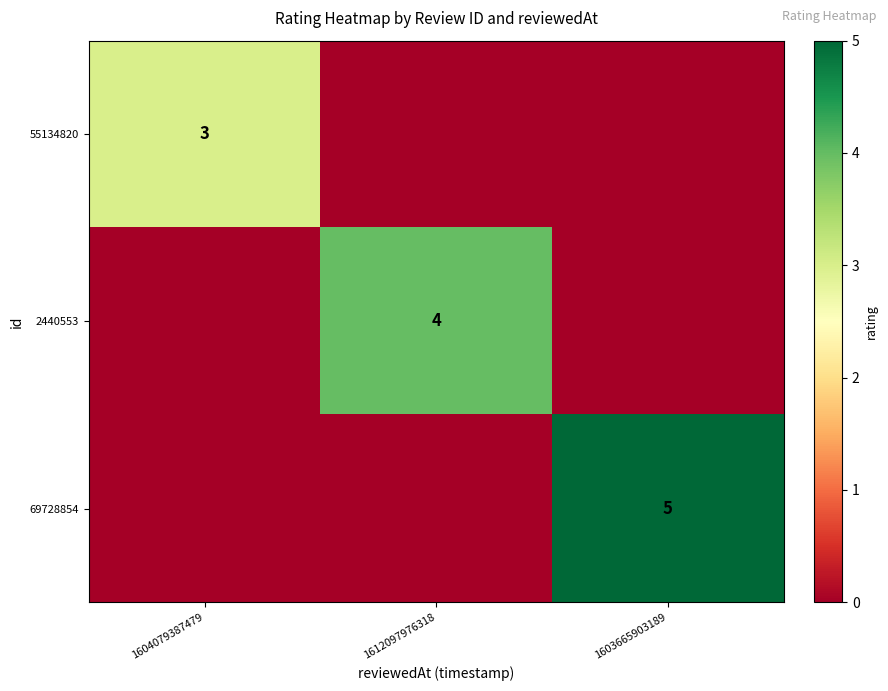

Is it true that 2440553 equals 4 at 1612097976318?

True